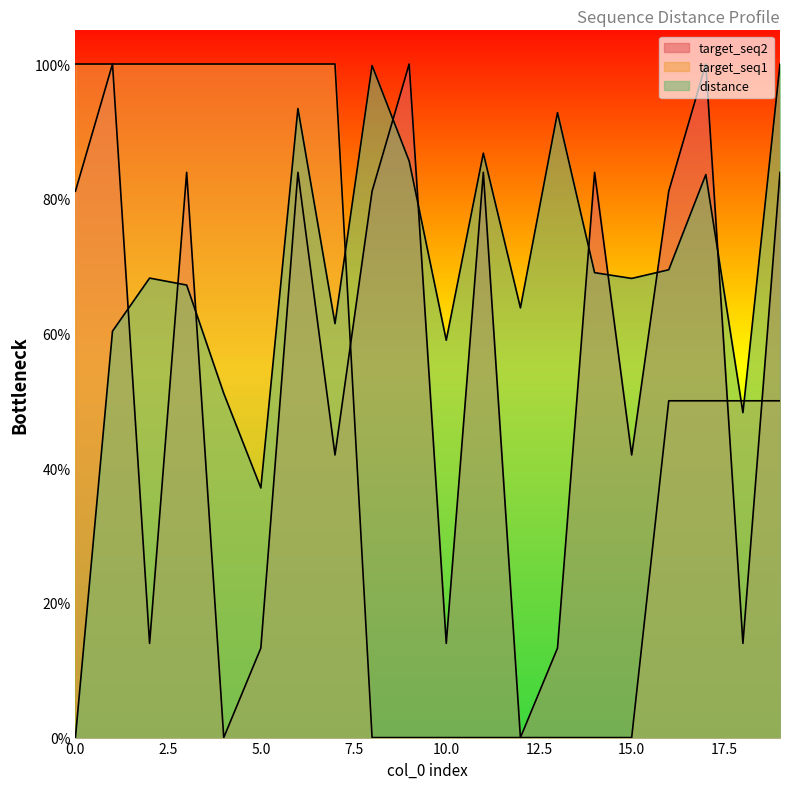

How many target_seq1 values are between 0 and 1?

20